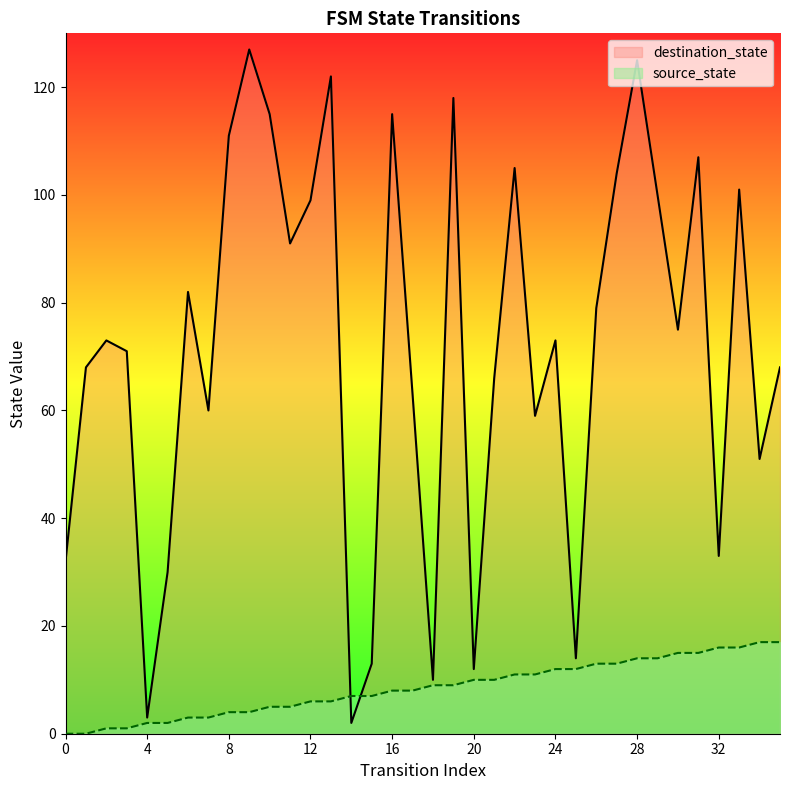

True or false: source_state has a value of 8 at 16.

True